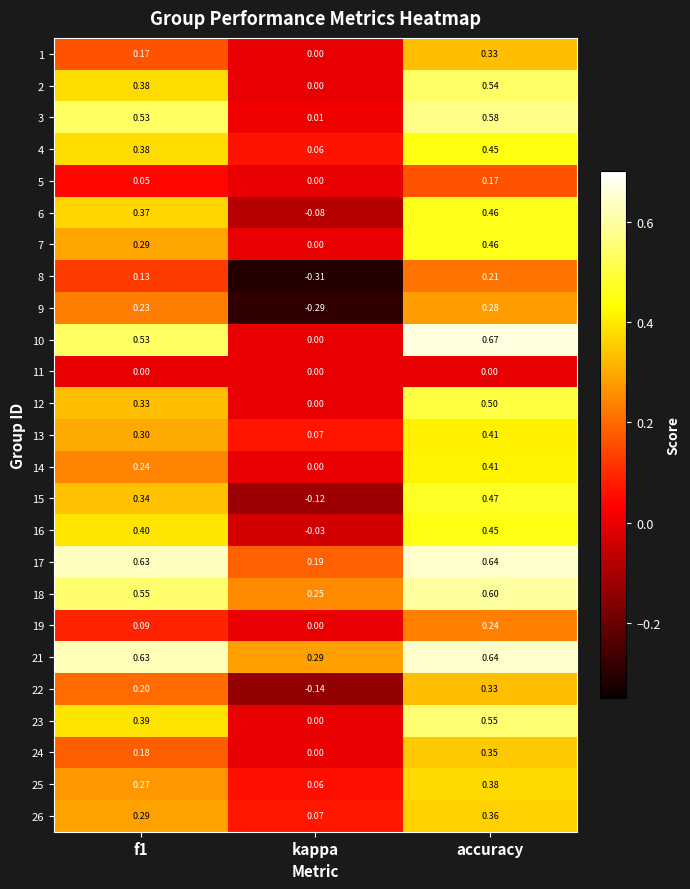

Where is 24 nearest to the value 0?

kappa